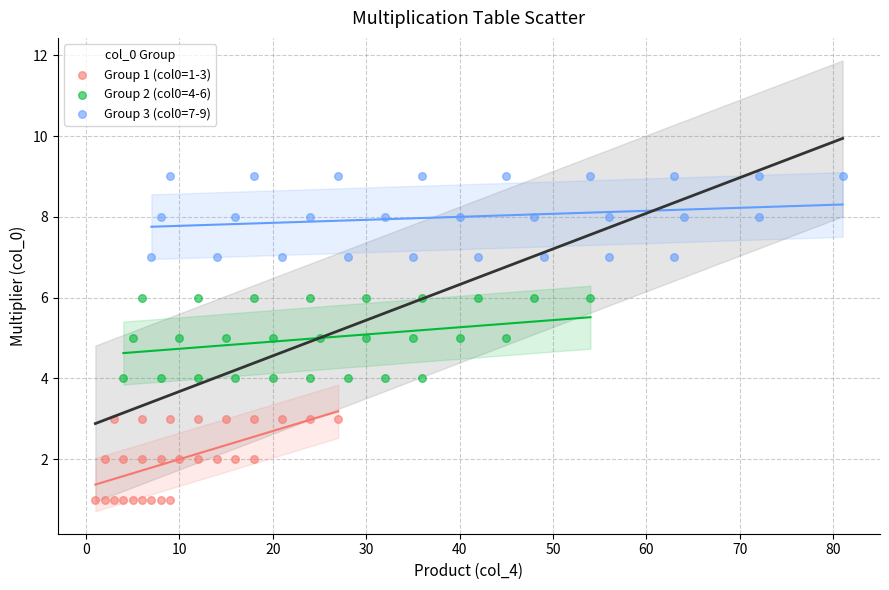

Which series reaches the maximum Y coordinate?

Group 3 (col0=7-9)